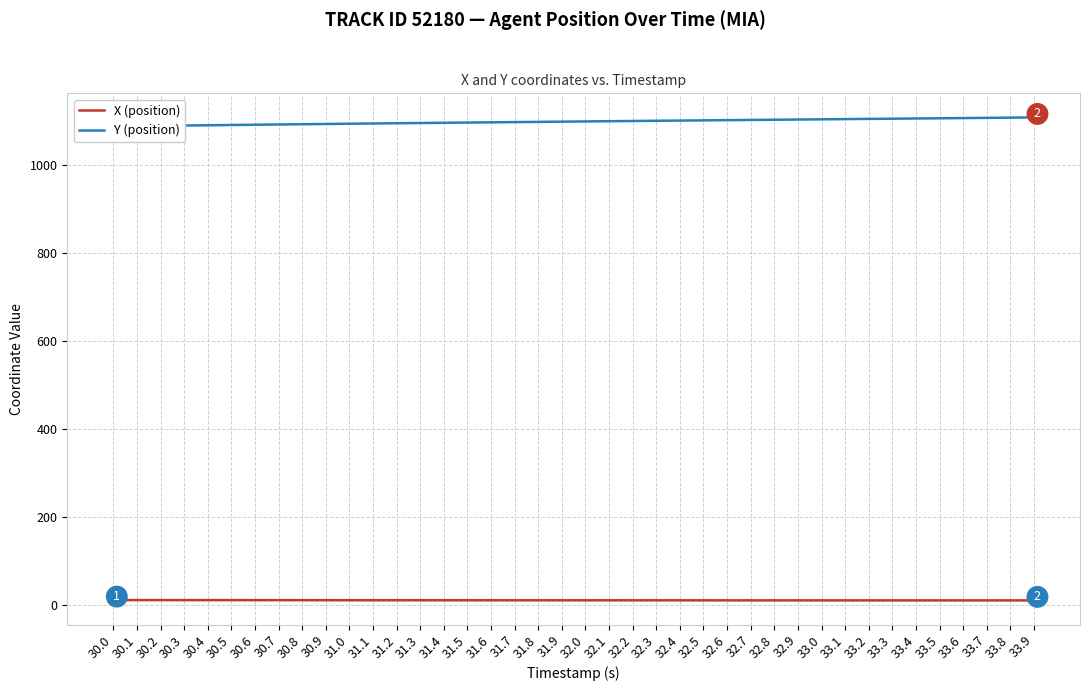

At which category is the sum across all series the highest?

33.9